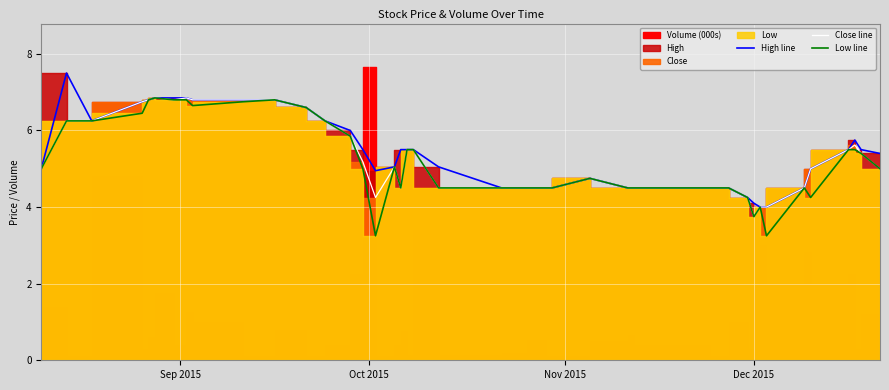

What is the minimum value shown in the chart?

3.2